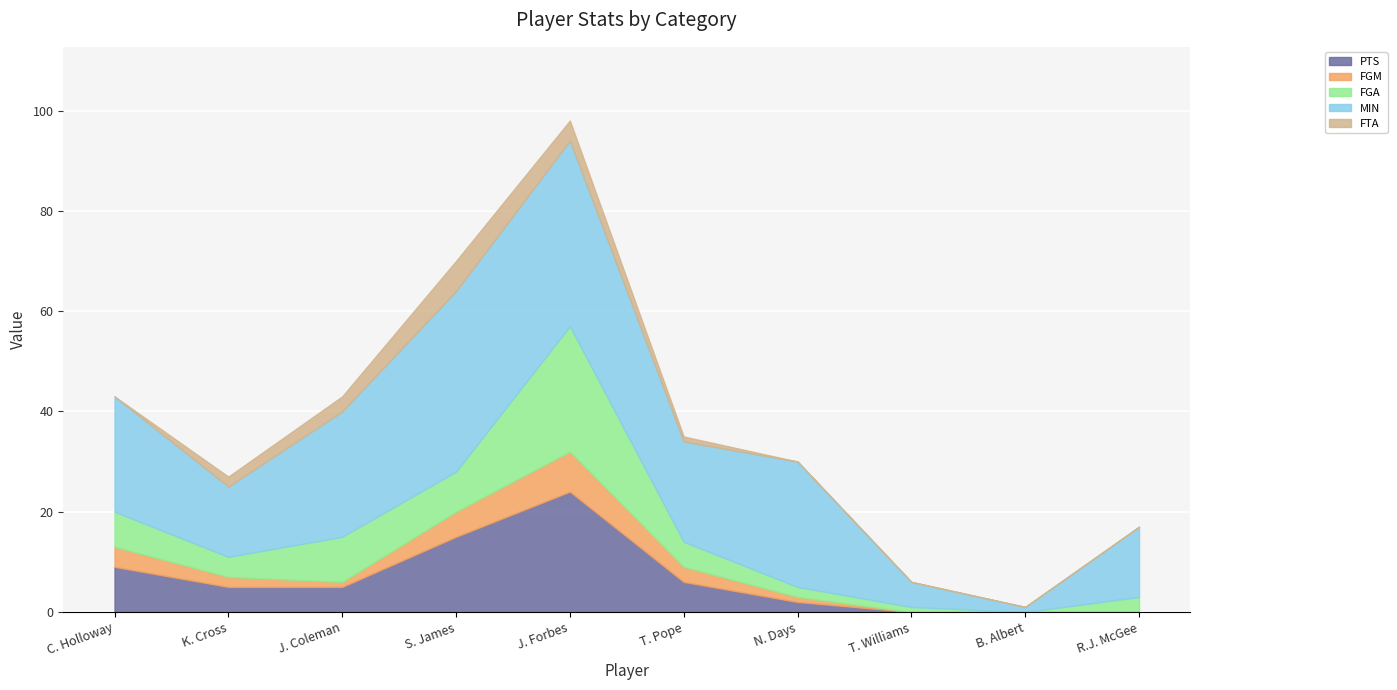

True or false: MIN and FGA intersect in this chart.

False